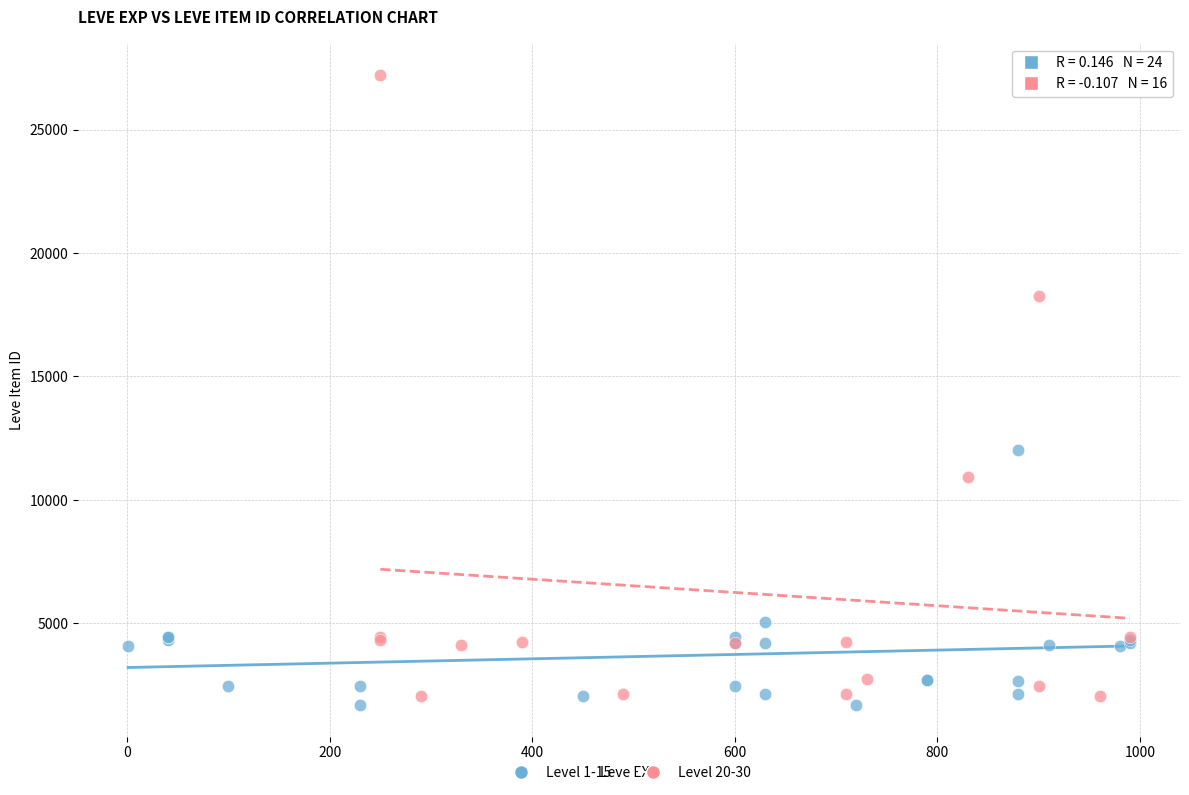

Which series contains the highest Y value?

Level 20-30